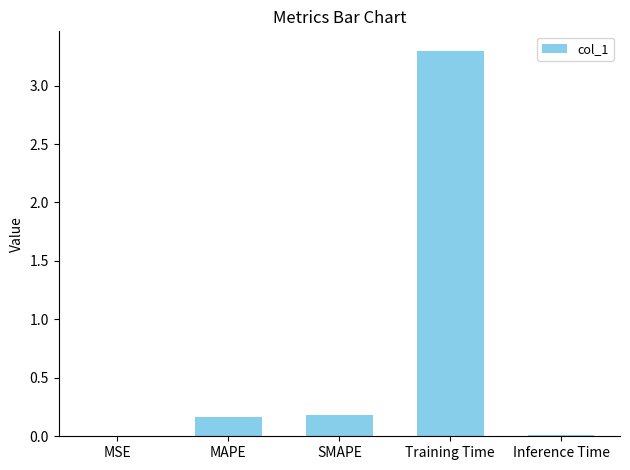

Which category has the highest value across all series?

Training Time